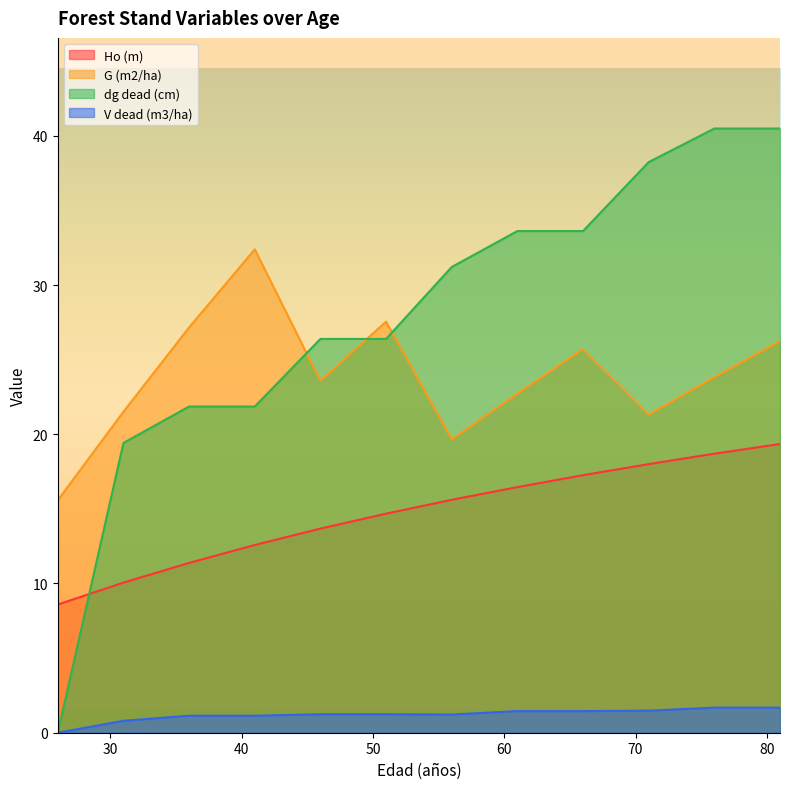

What is the spread (max minus min) of values at 41?

31.2